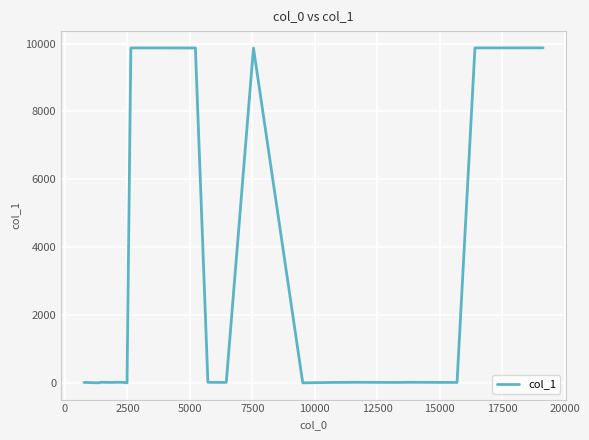

What is the difference between the maximum and minimum values?

9870